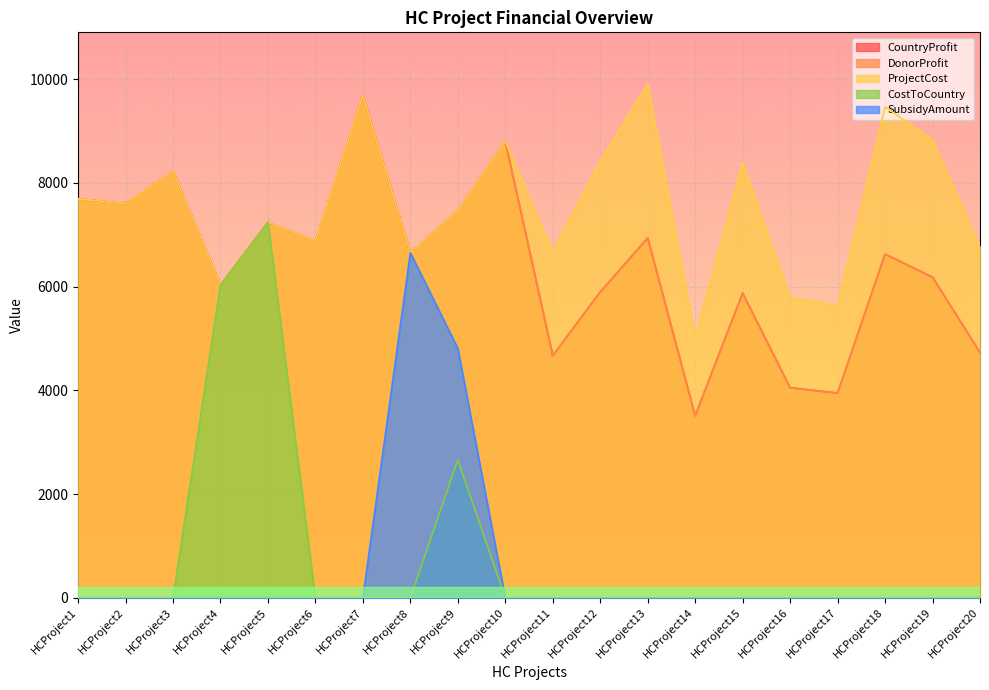

Is it true that CountryProfit equals 2110 at HCProject13?

False